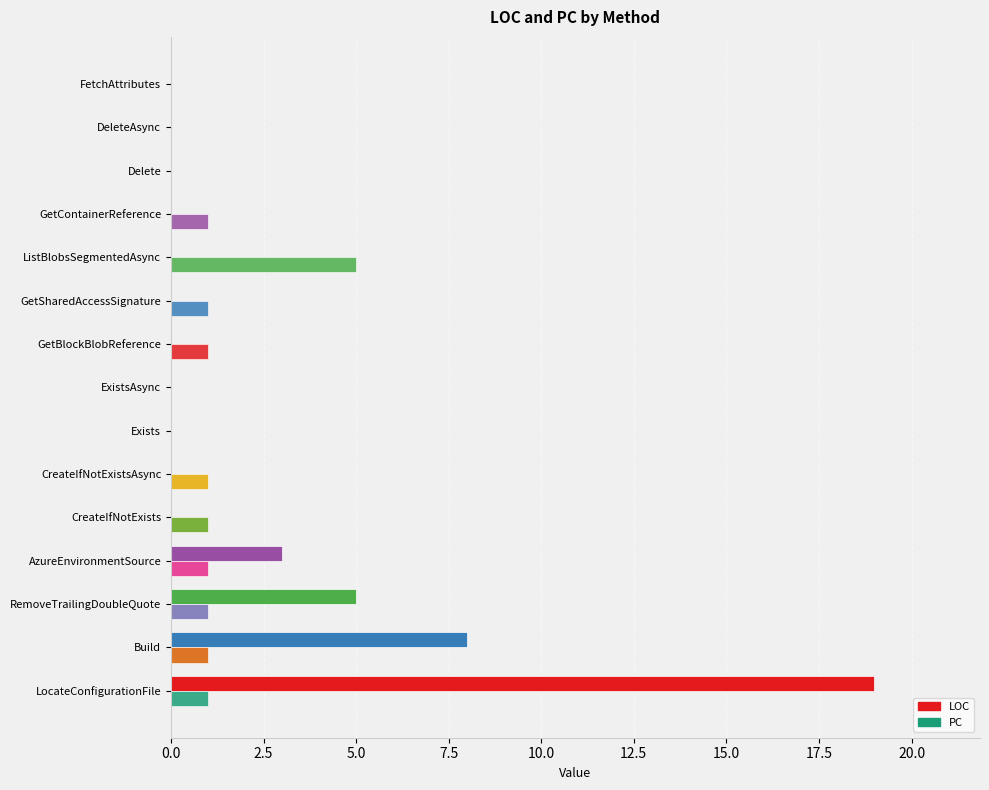

Count the number of data series in this chart.

2